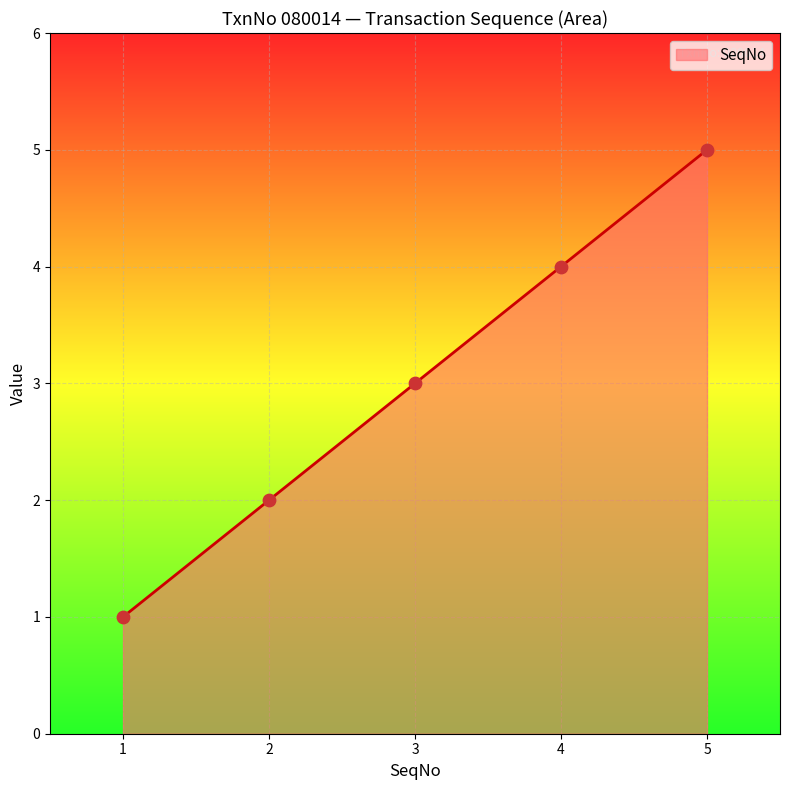

Approximately how many times larger is the value at 2 compared to 4?

0.5